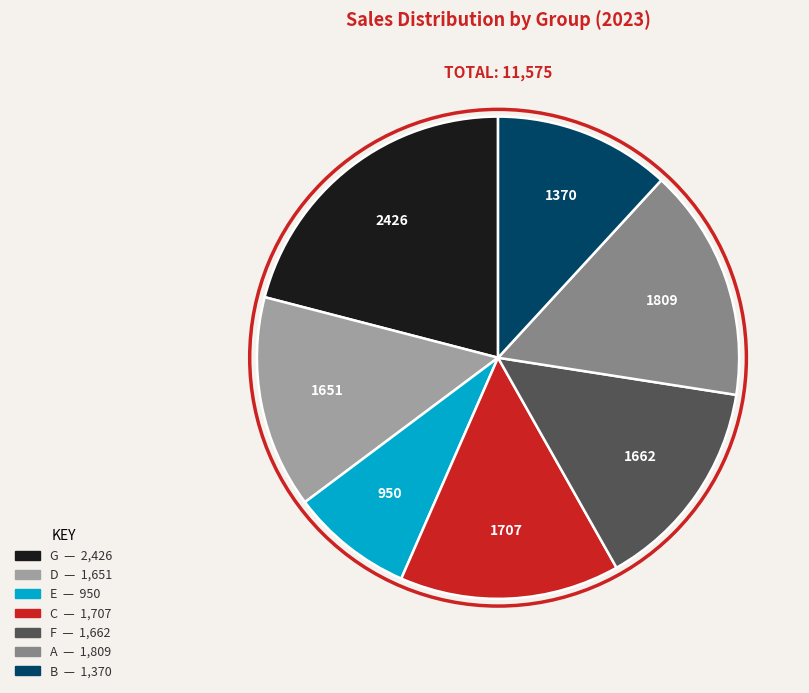

Is A the majority of the pie?

No